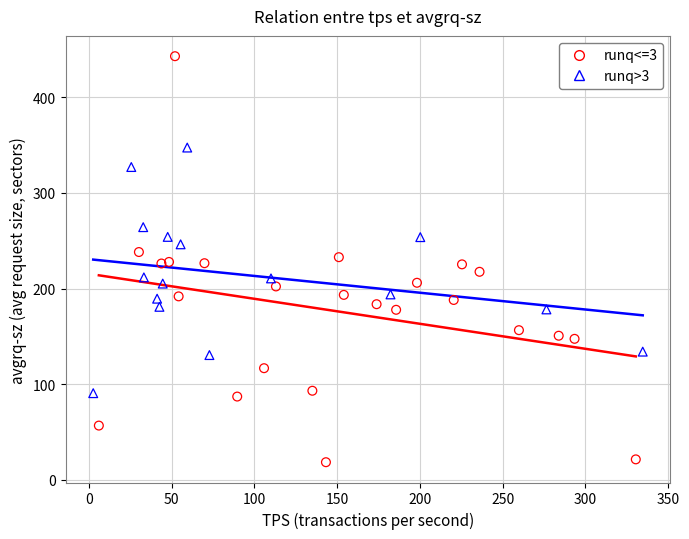

Which series has the widest spread of Y values?

runq<=3